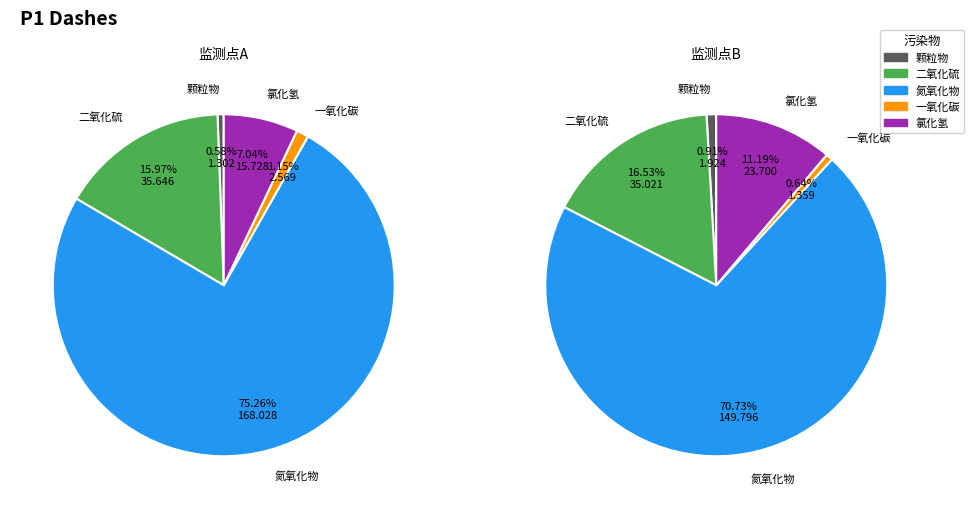

Is it true that 二氧化硫 is 69% of the pie?

False